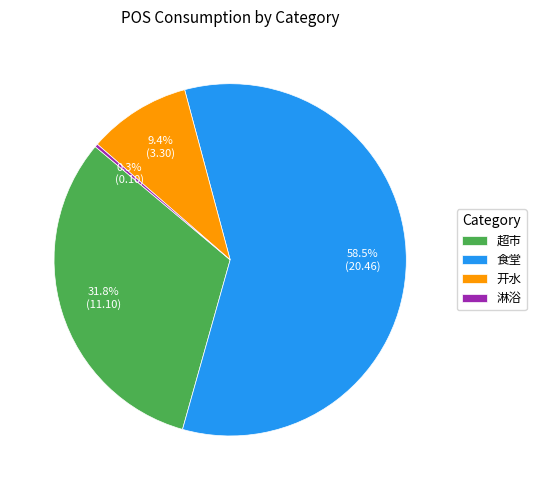

What percentage is NOT represented by 开水?

90.6%